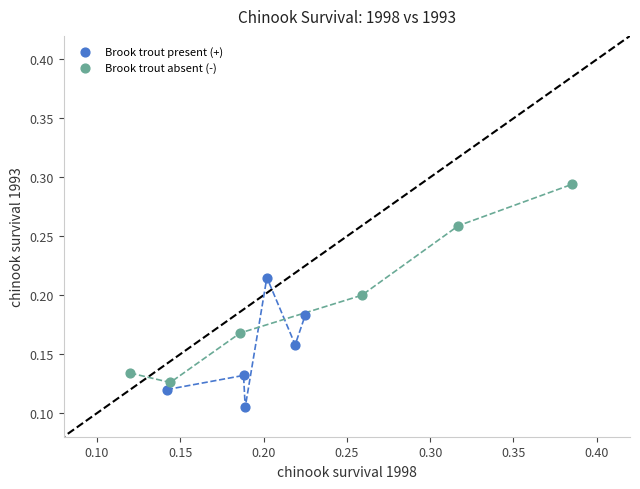

Which series has the largest Y range (max minus min)?

Brook trout absent (-)